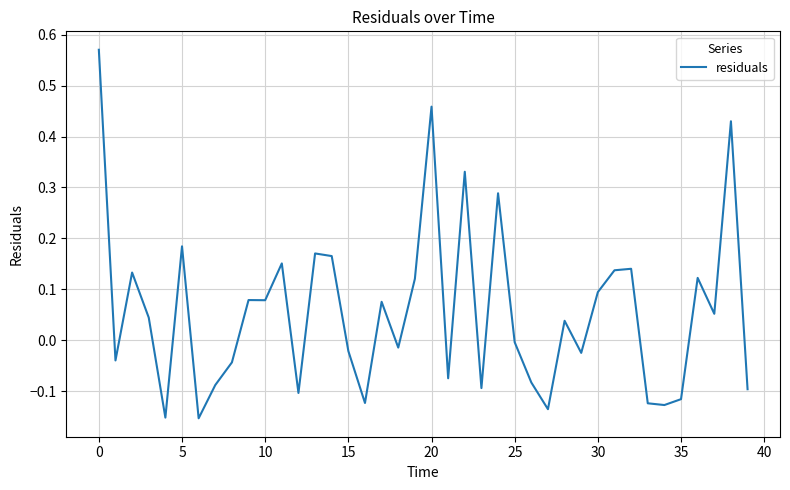

How many values are above zero?

21